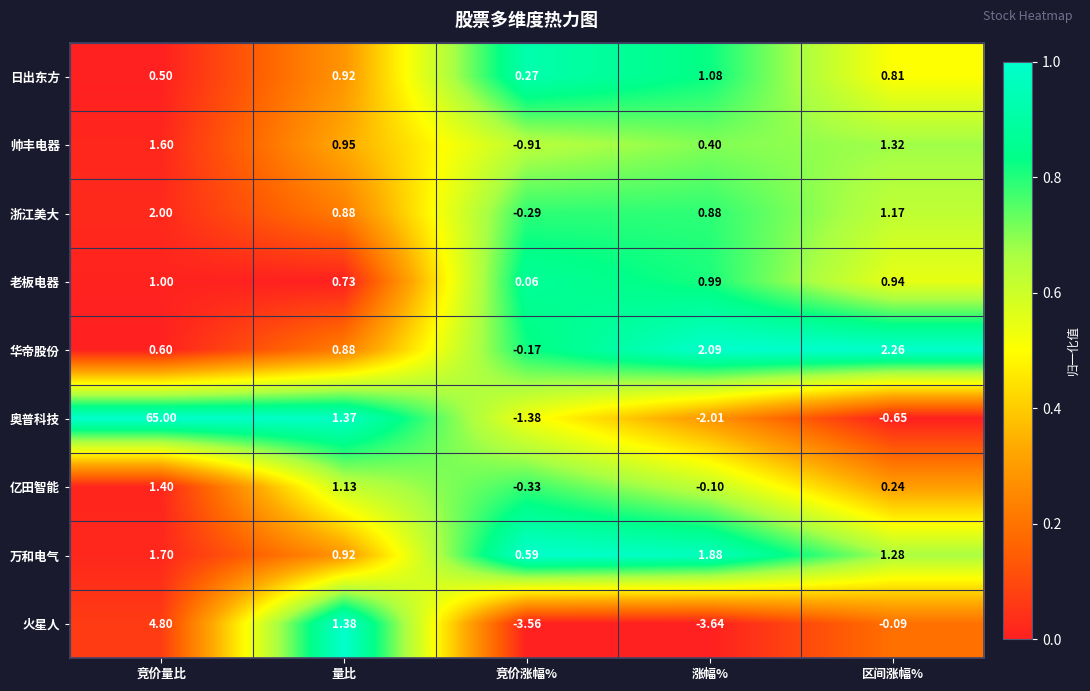

What is the total value across all series at 区间涨幅%?

7.3